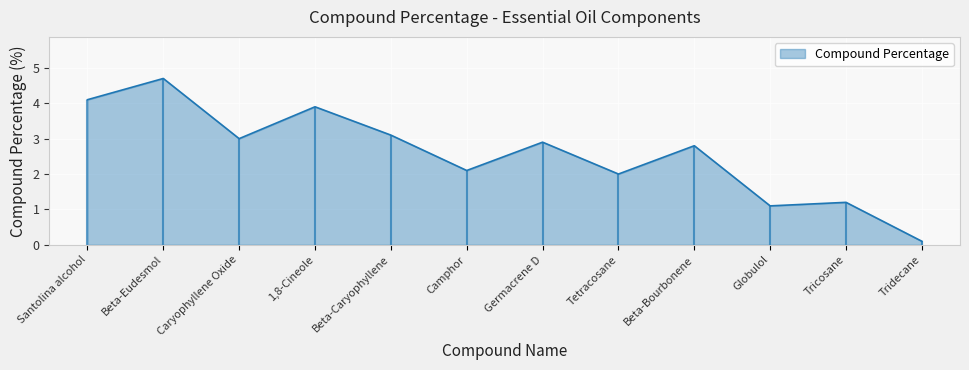

Is it true that the value at Caryophyllene Oxide is 3.0?

True